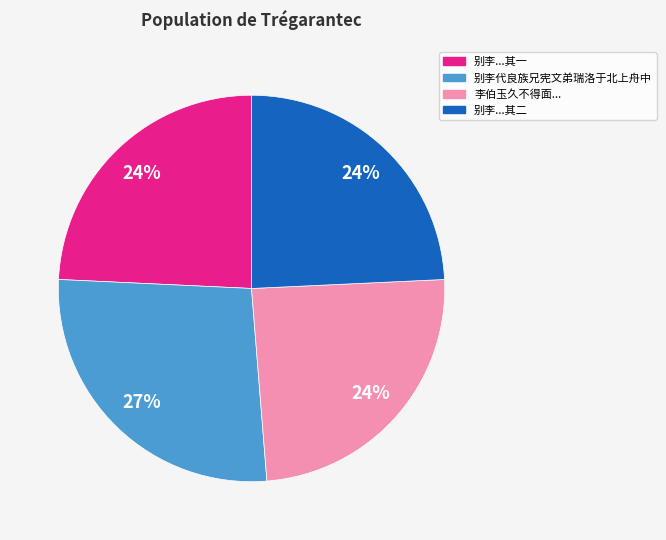

Is there a majority slice in this chart?

No